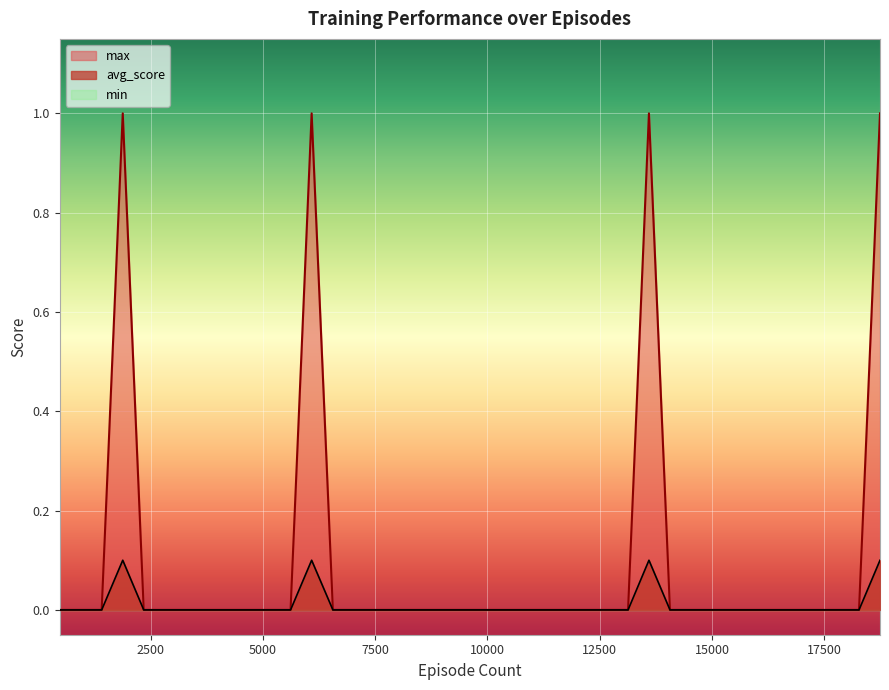

How many data points does each series have?

40